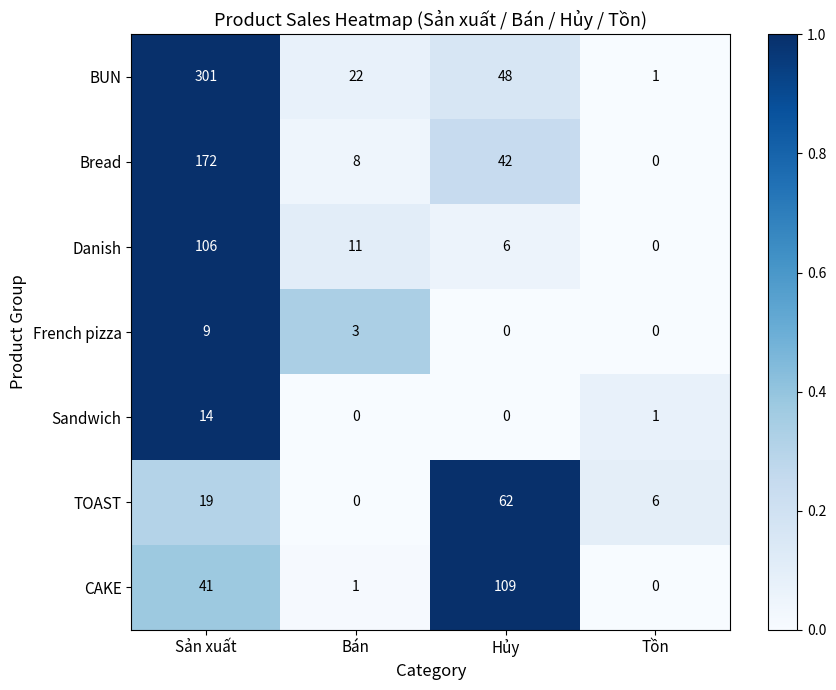

Is the value of Danish at Hủy greater than the value of Sandwich at Hủy?

Yes